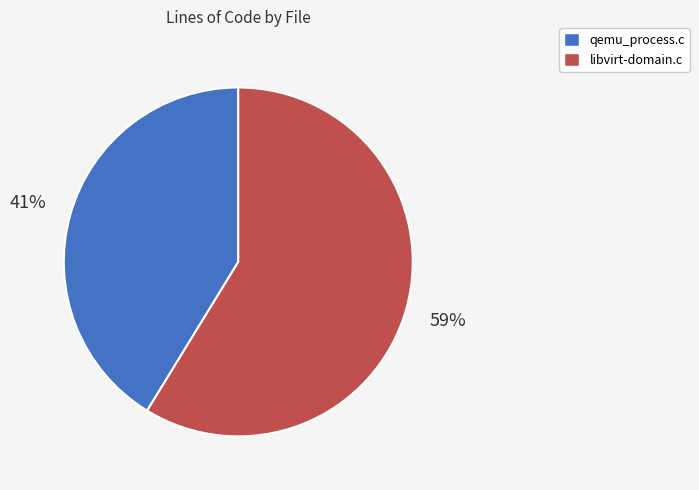

What is the majority slice?

libvirt-domain.c